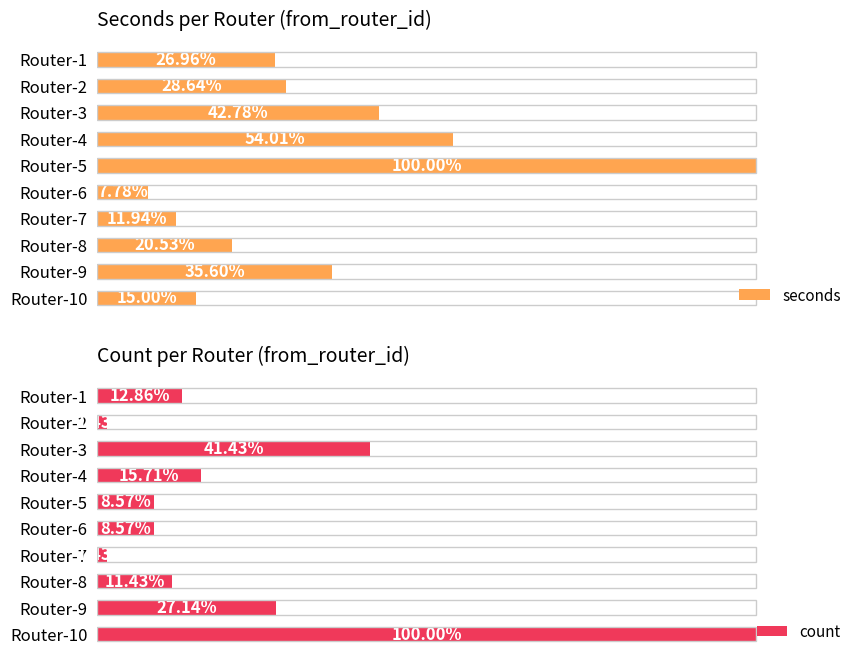

How many data points does each series have?

10